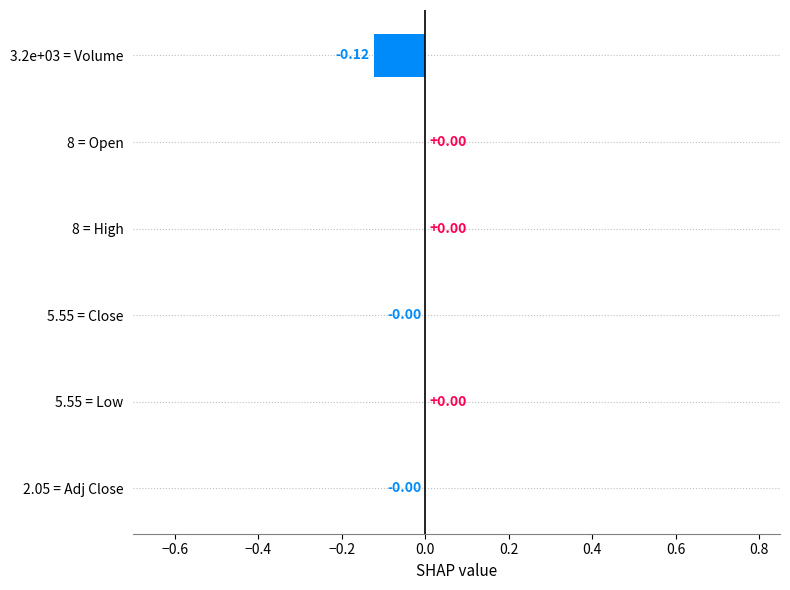

Which has a higher value, 5.55 = Close or 3.2e+03 = Volume?

5.55 = Close